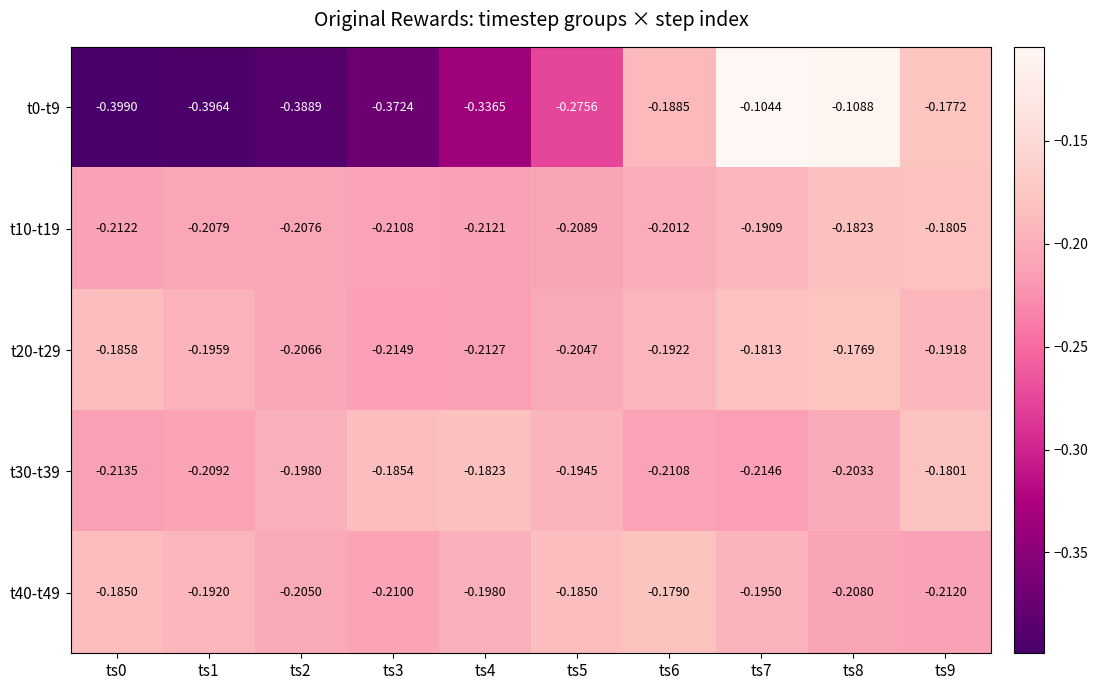

Is the value of t10-t19 at ts2 greater than the value of t40-t49 at ts0?

No